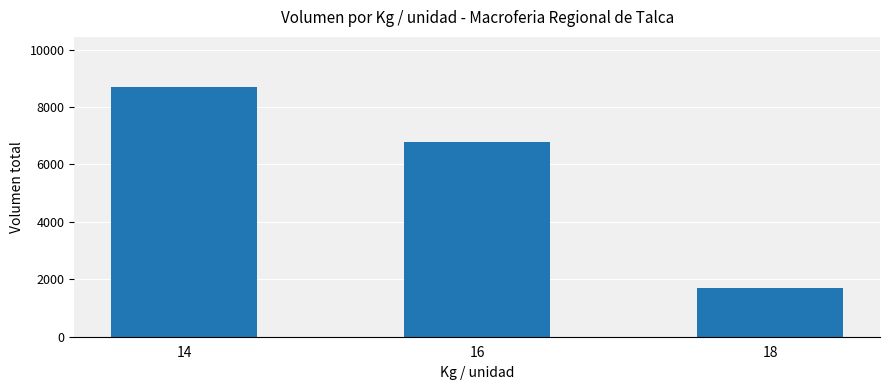

What is the value of the 2nd bar from the left?

6790